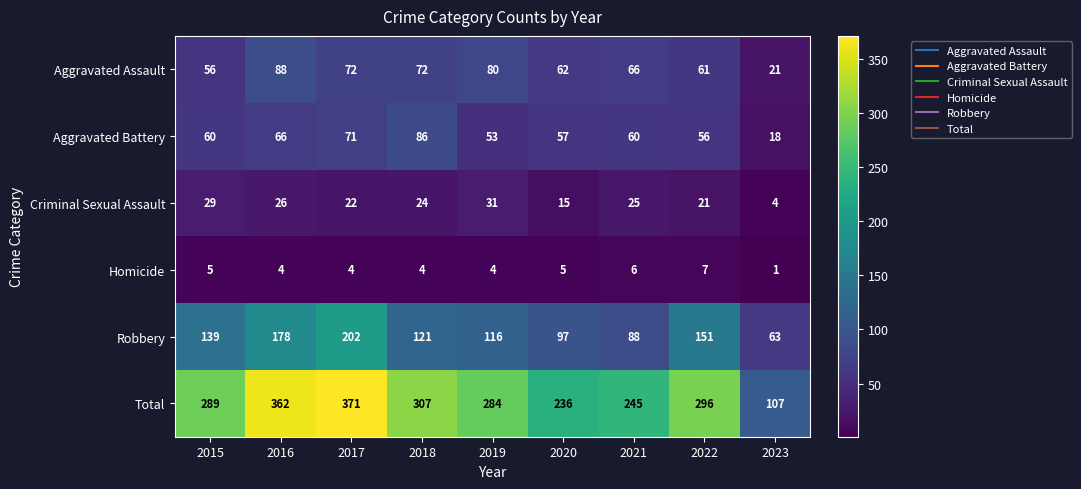

What is the difference between the maximum and minimum values in the Aggravated Battery series?

68